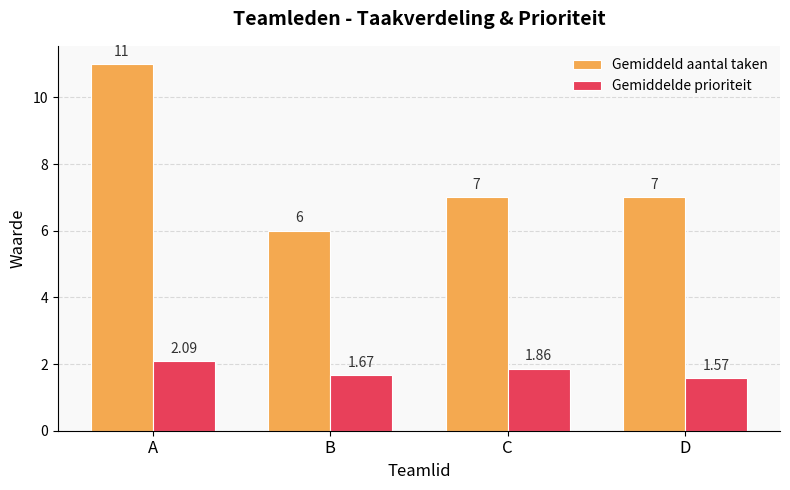

What is the sum of all Gemiddeld aantal taken values?

31.0